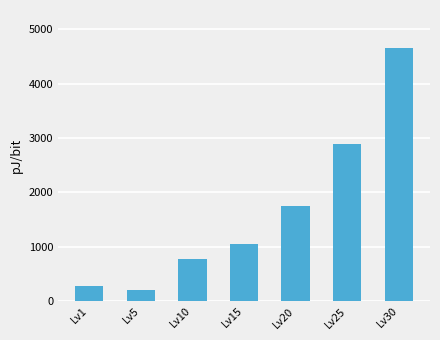

Which label corresponds to the largest value in the chart?

Lv30